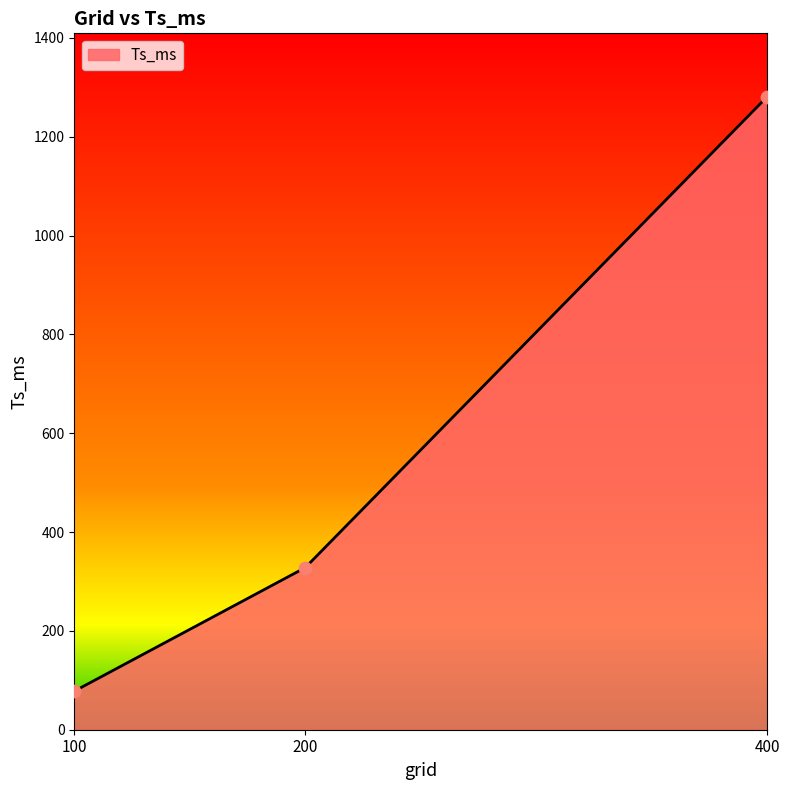

What is the change in value from 100 to 200?

+250